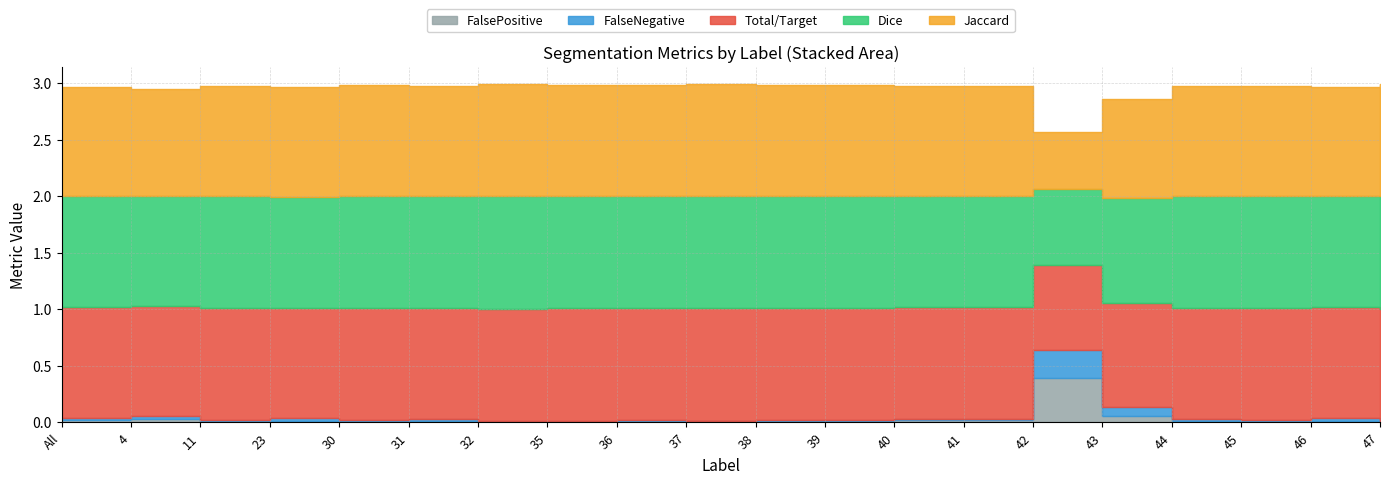

Does the chart have visible grid lines?

Yes